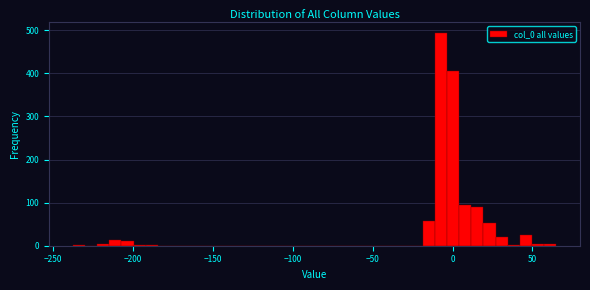

Around what value on the x-axis is the tallest bar? Give the approximate position of its centre, as read against the axis.

-5